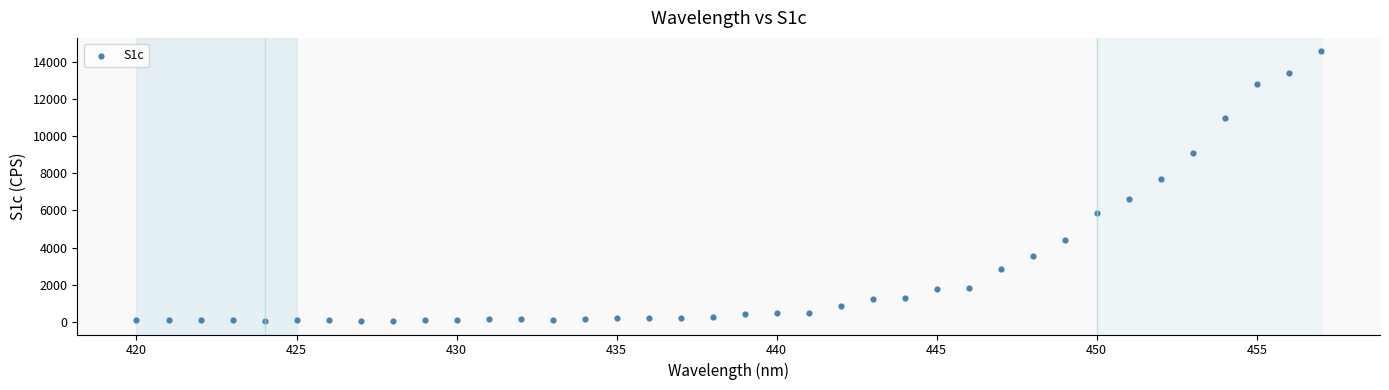

What Y value in the scatter plot is closest to 7306?

7708.6